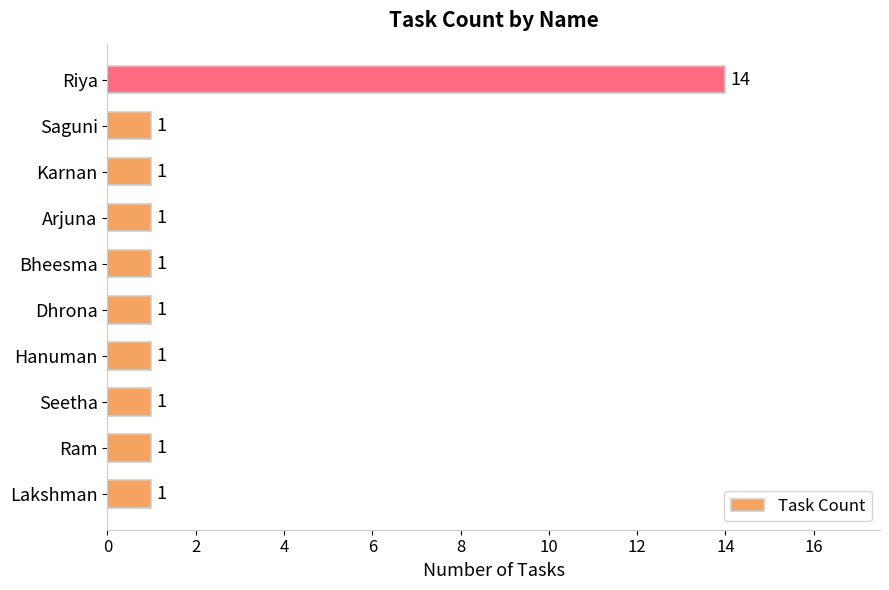

What is the smallest value displayed?

1